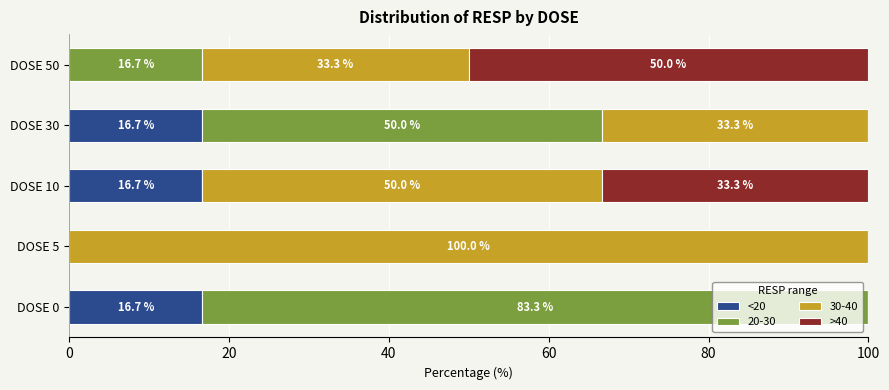

Is it true that <20 equals 16.7 at DOSE 10?

True